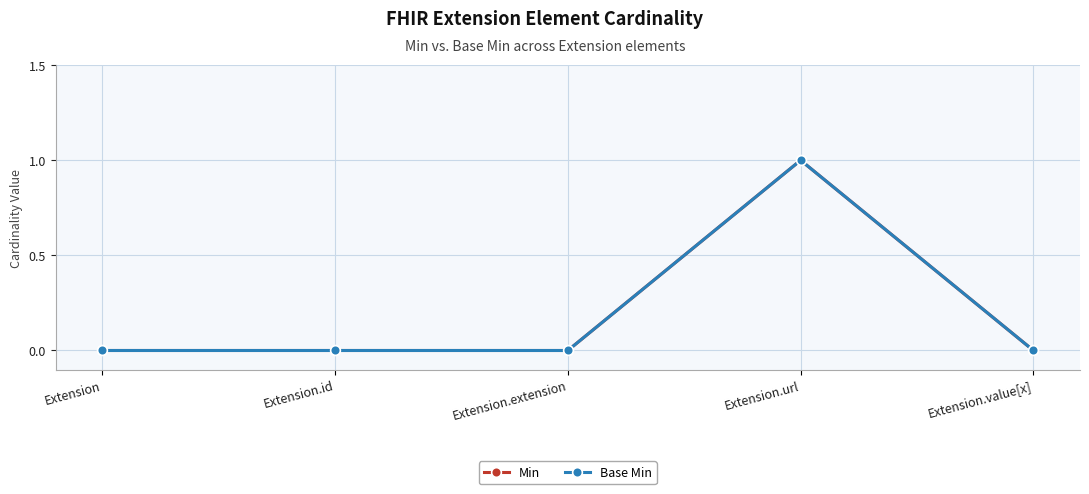

True or false: Base Min has a value of 0 at Extension.extension.

True